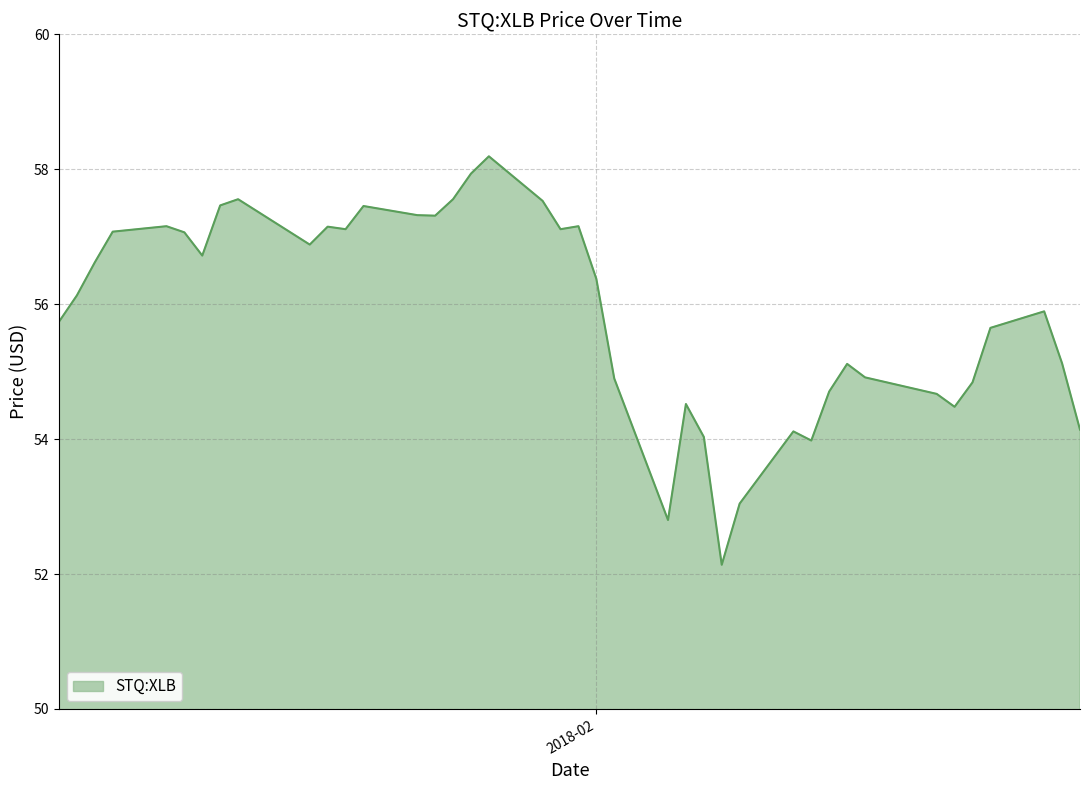

True or false: the data has more than 0 interior local peaks.

True